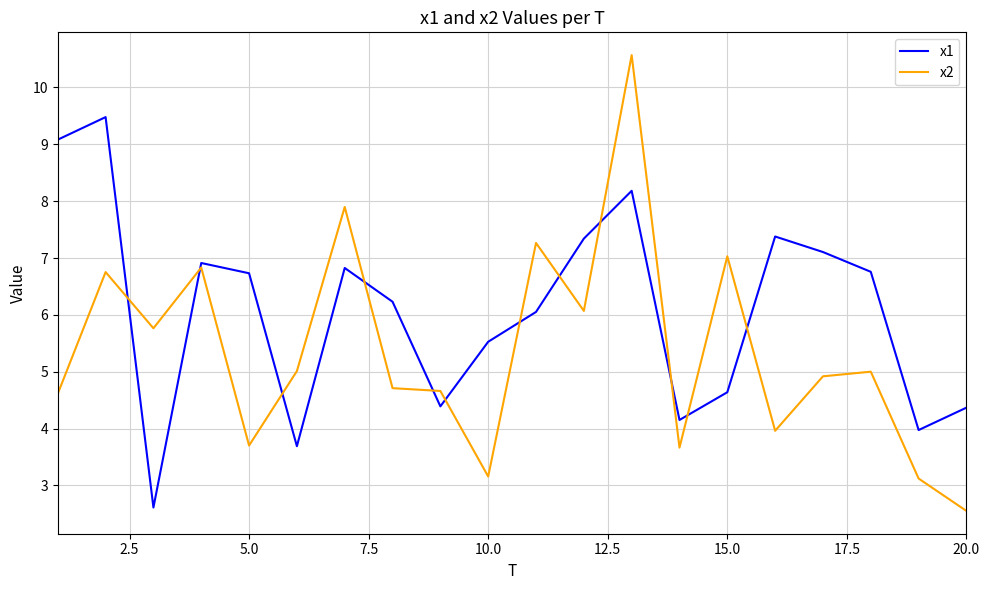

Which series ends up on top after the final intersection of x1 and x2?

x1